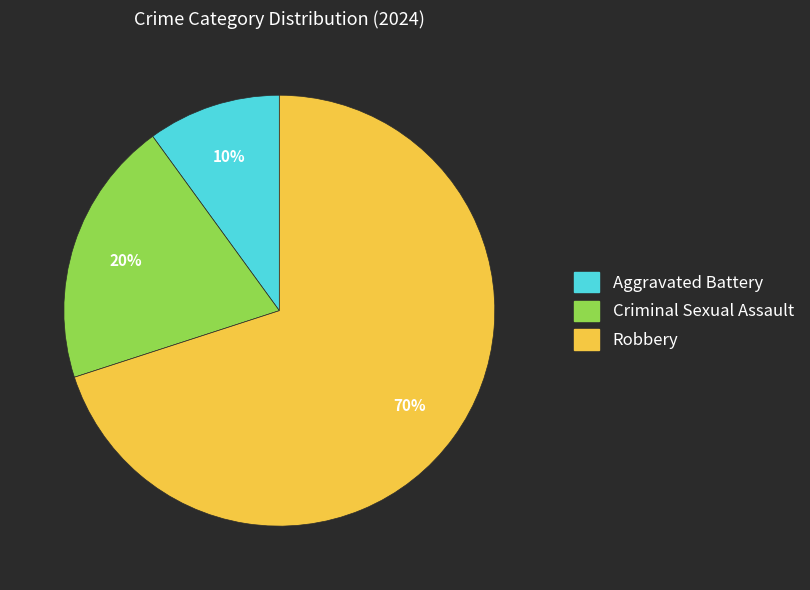

To the nearest percent, what is the combined percentage of Robbery and Criminal Sexual Assault?

90%